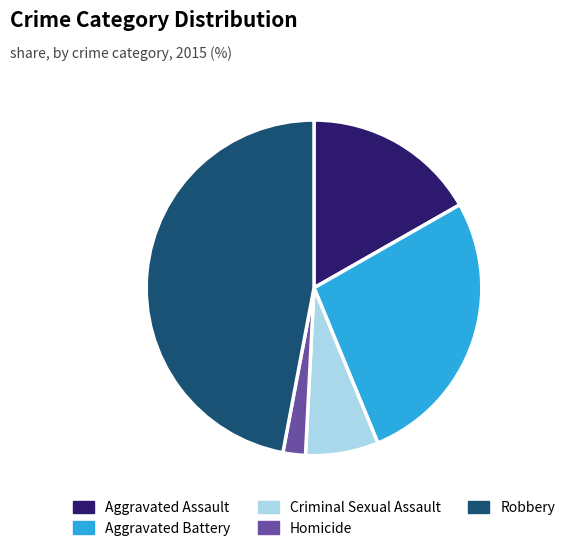

How many segments does this pie chart have?

5